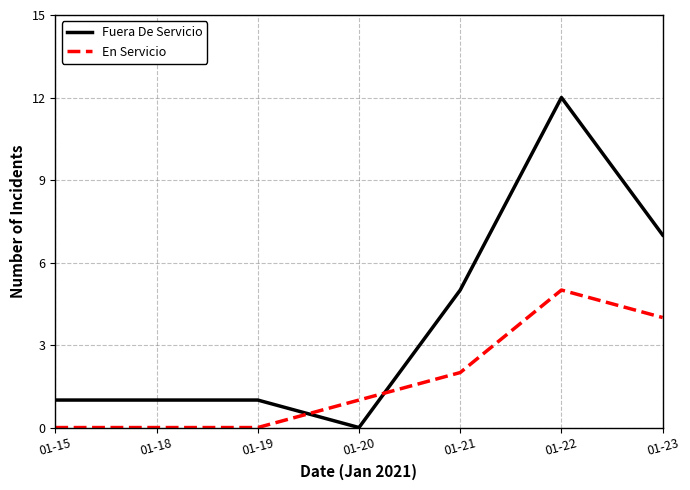

The value of En Servicio at 01-20 is 1. True or false?

True